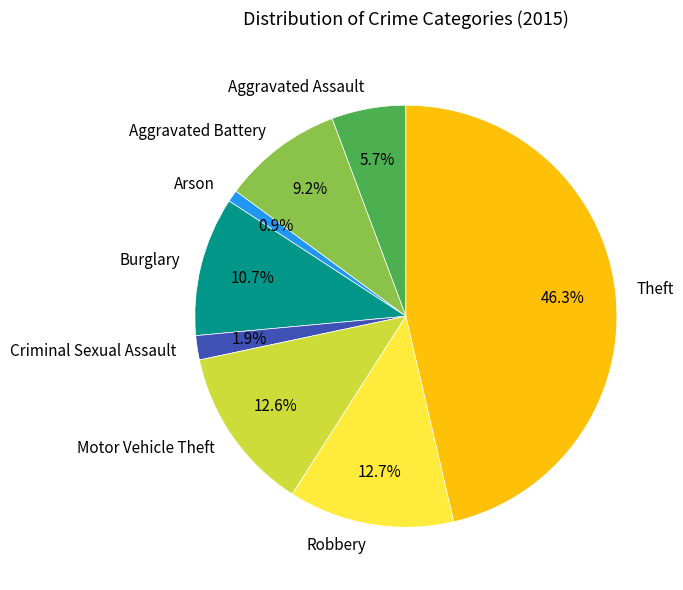

The Robbery slice represents 13% of the pie. True or false?

True